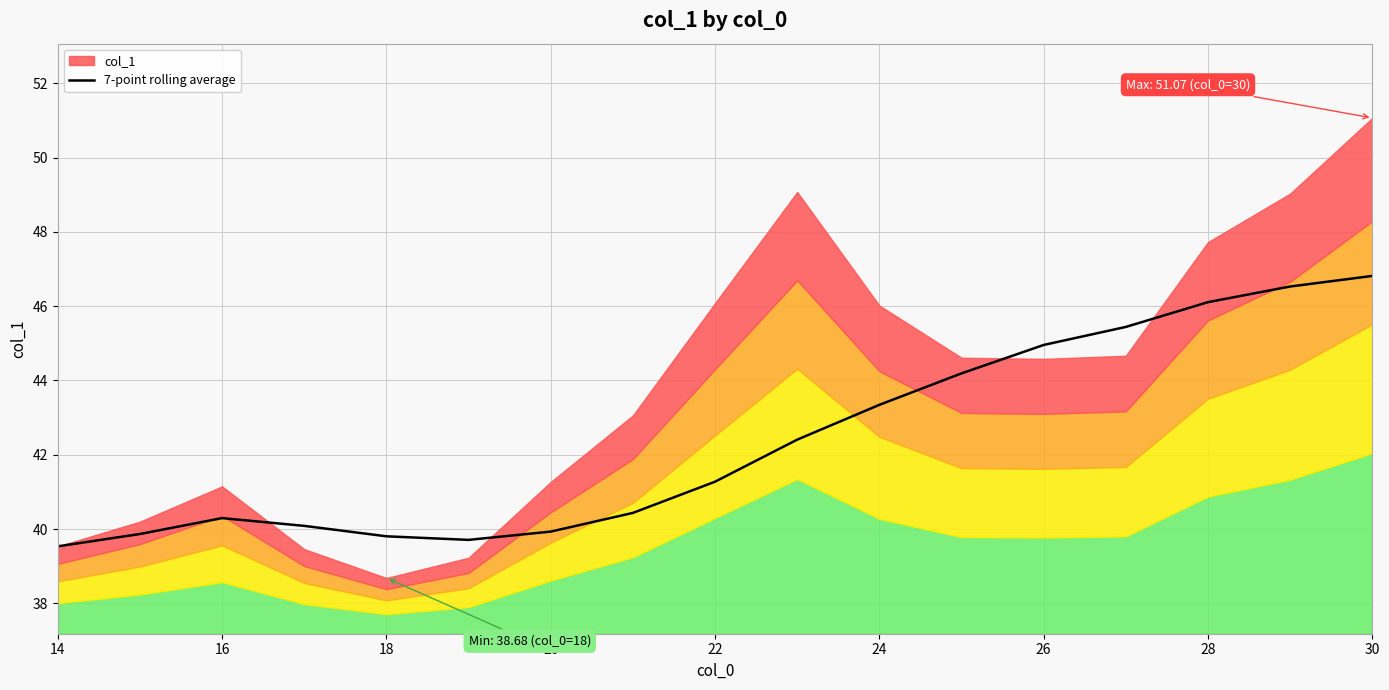

What is the highest value of the 7-point rolling average series?

46.8